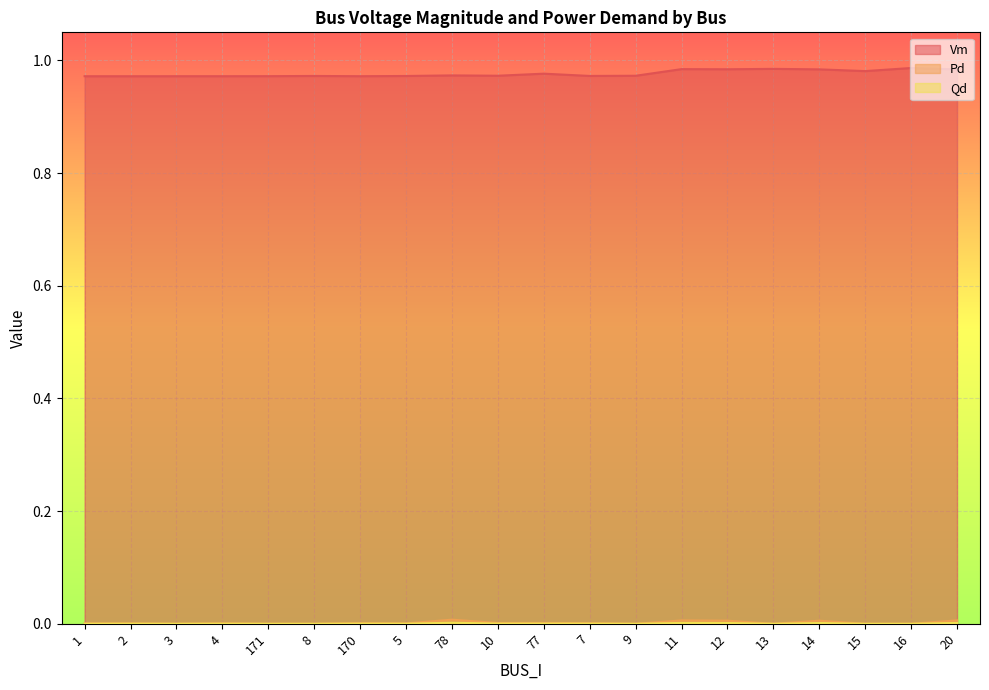

True or false: Qd and Vm intersect in this chart.

False